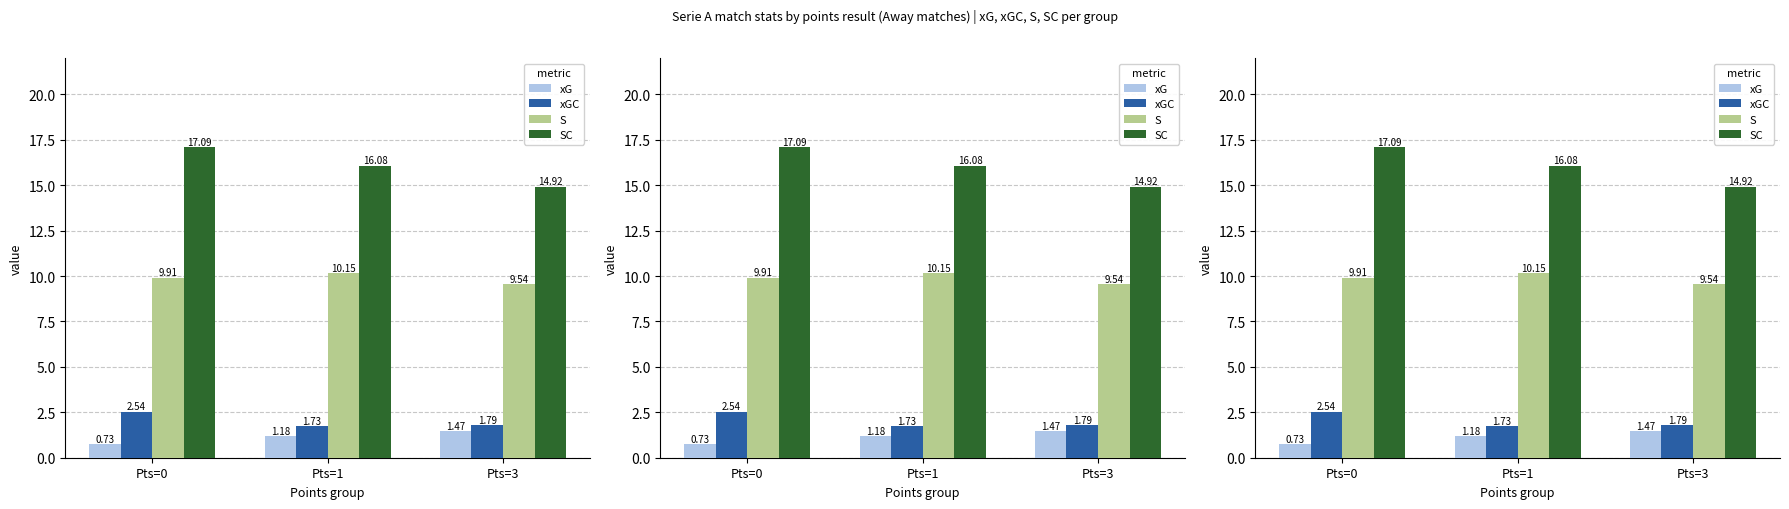

How many bars are there in total?

12